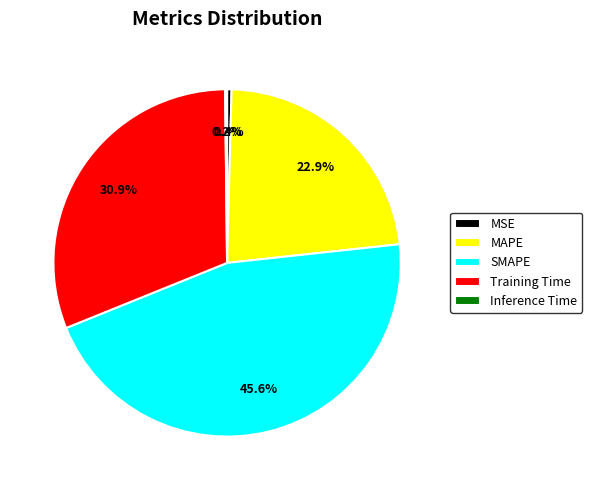

To the nearest percent, what percentage of the pie is Training Time?

31%